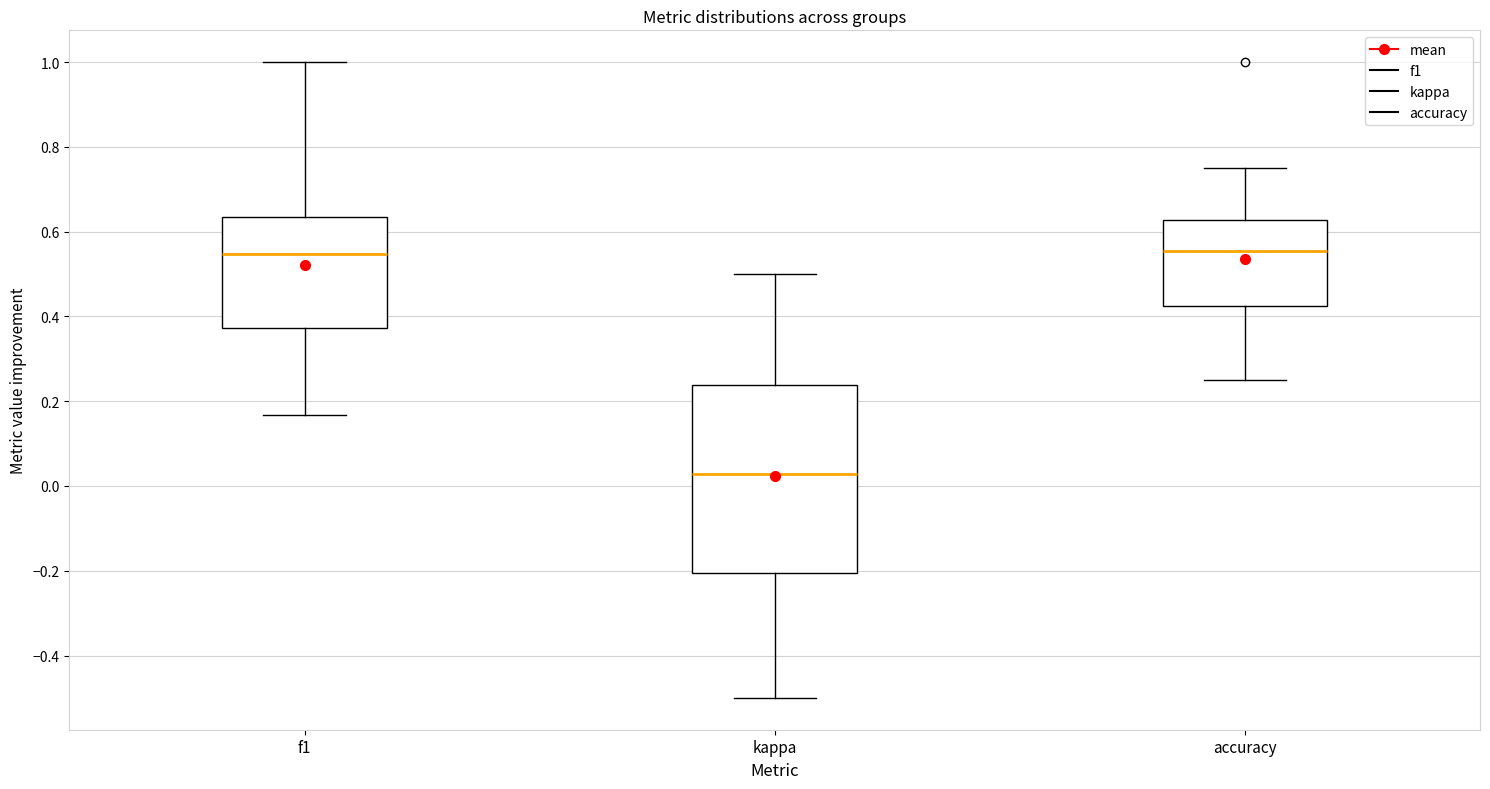

Where does the median line of the box for kappa sit on the y-axis? The values are not printed on the chart, so give them approximately, as read against the axis.

0.02